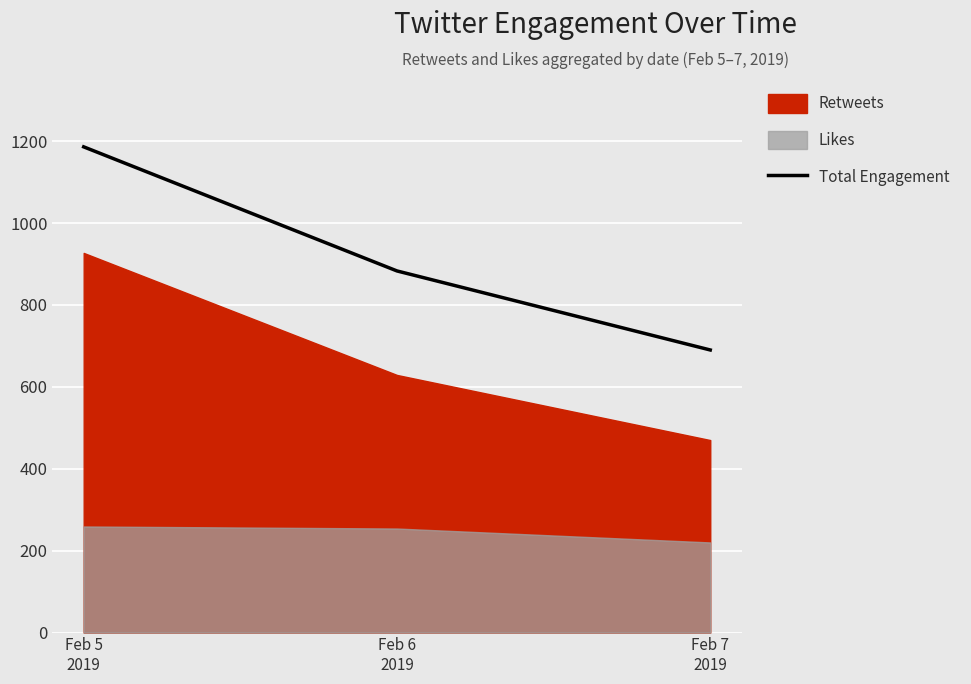

Approximately how many times larger is the value at Feb 5
2019 compared to Feb 7
2019?

1.7